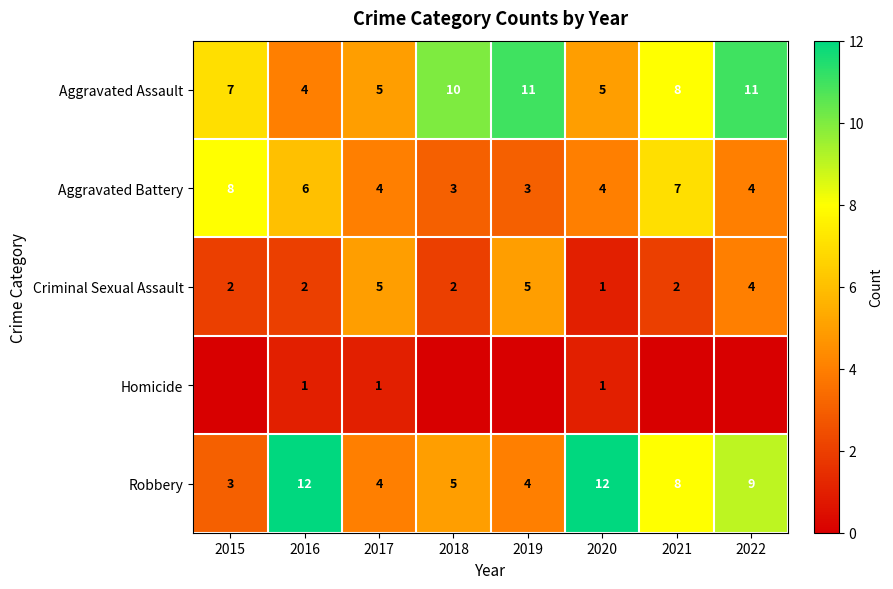

Is the value of Criminal Sexual Assault at 2021 greater than the value of Robbery at 2021?

No